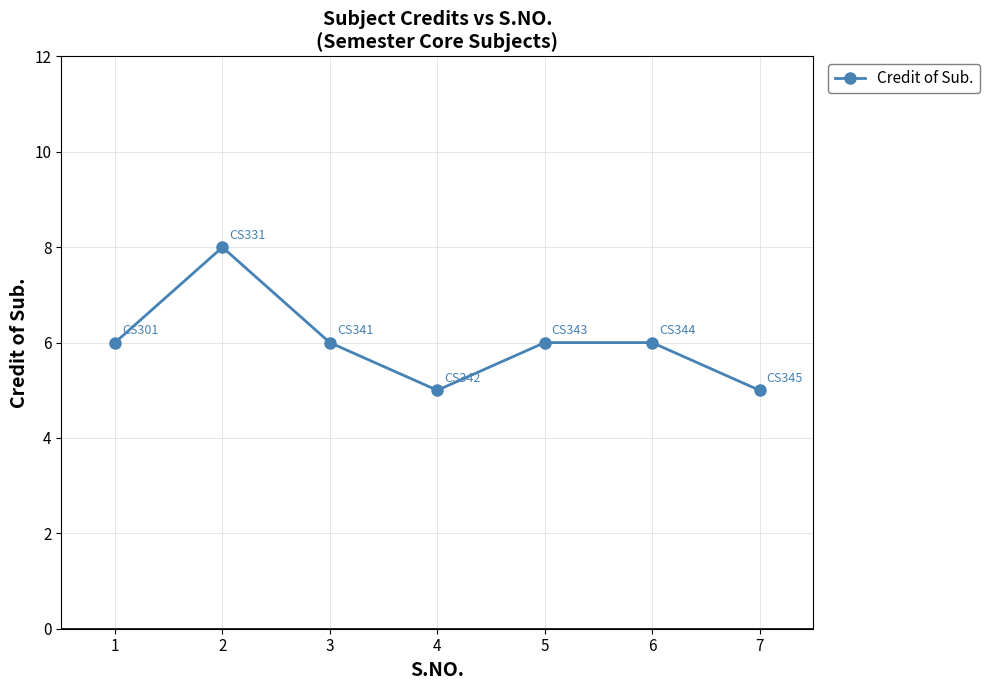

Reading left to right, extract all data points from this chart.

1=6	2=8	3=6	4=5	5=6	6=6	7=5